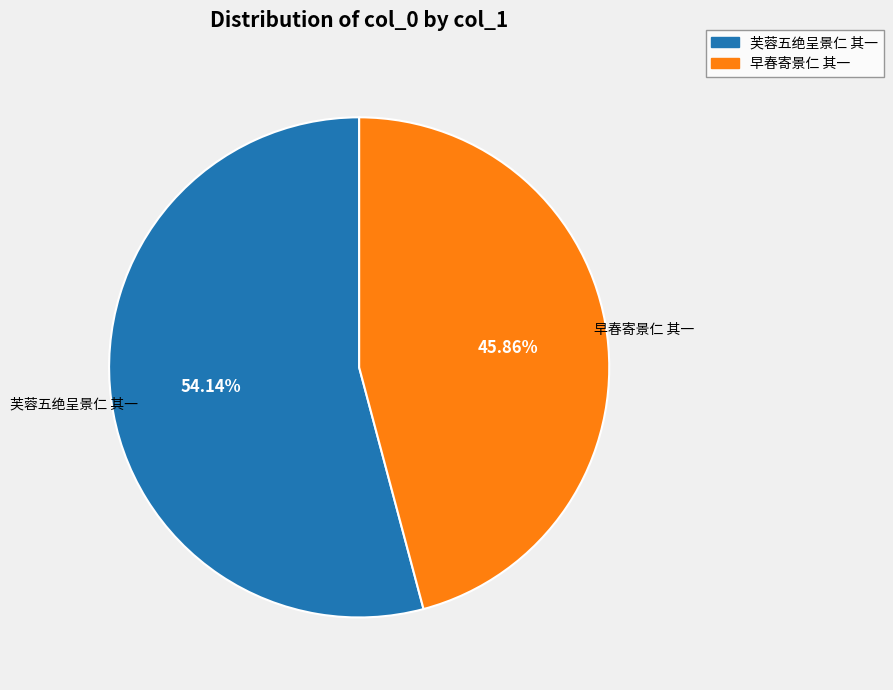

What percentage do 芙蓉五绝呈景仁 其一 and 早春寄景仁 其一 together represent?

100.0%